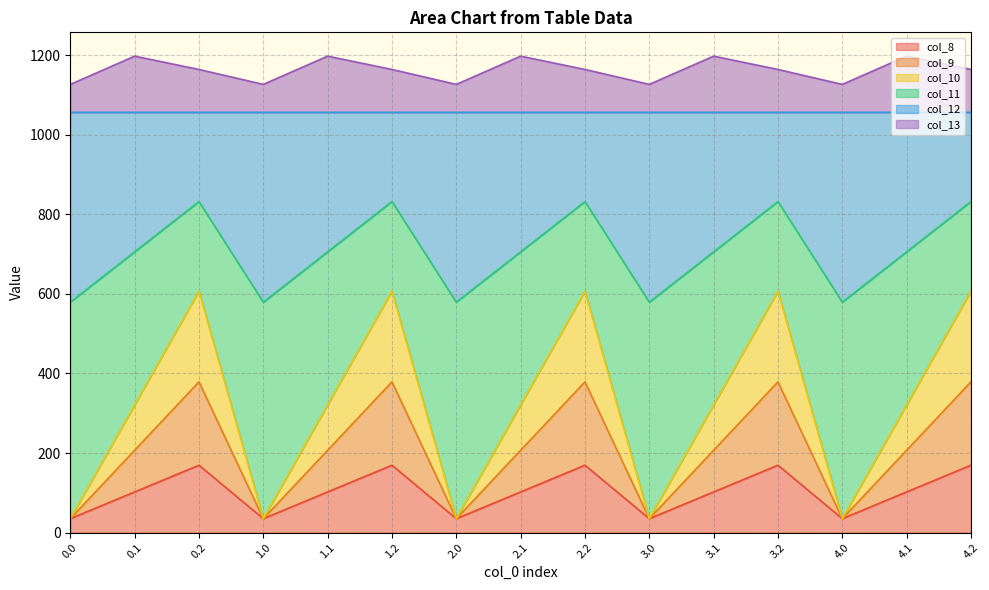

The col_12 series shows 1056.6 at 0.0. True or false?

True